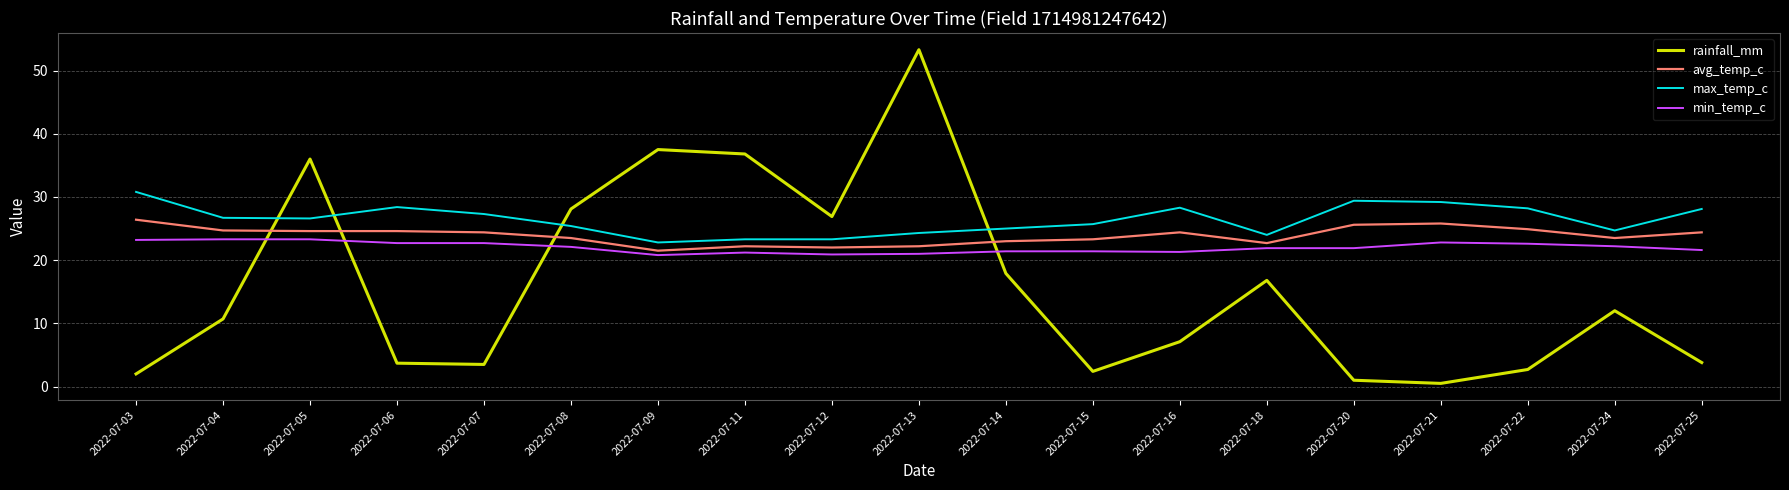

What is the spread (max minus min) of values at 2022-07-25?

24.3